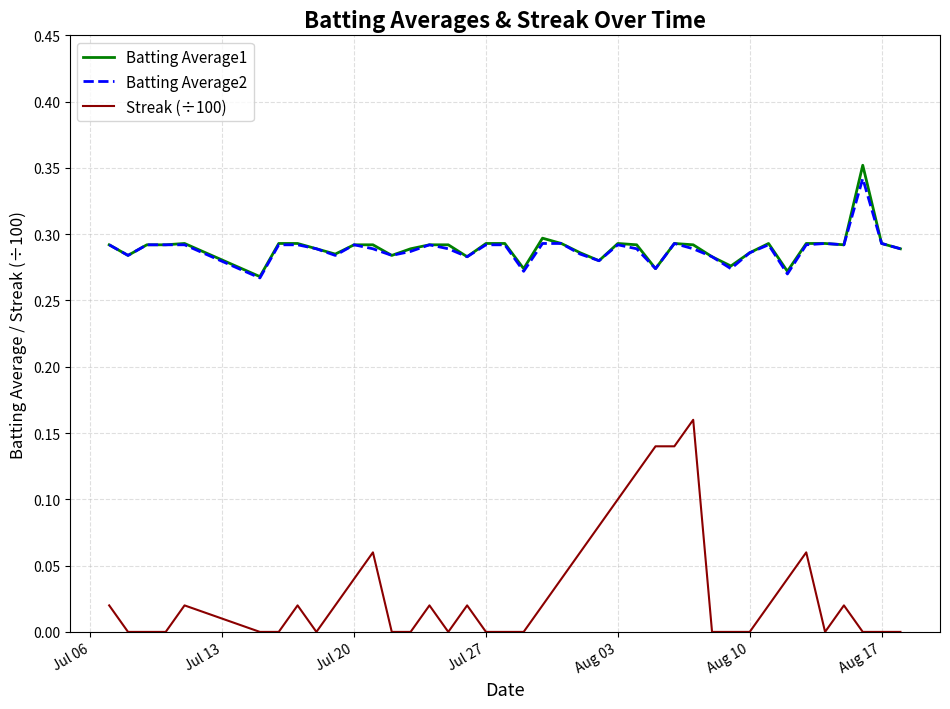

True or false: Streak (÷100) and Batting Average1 cross at least once.

False